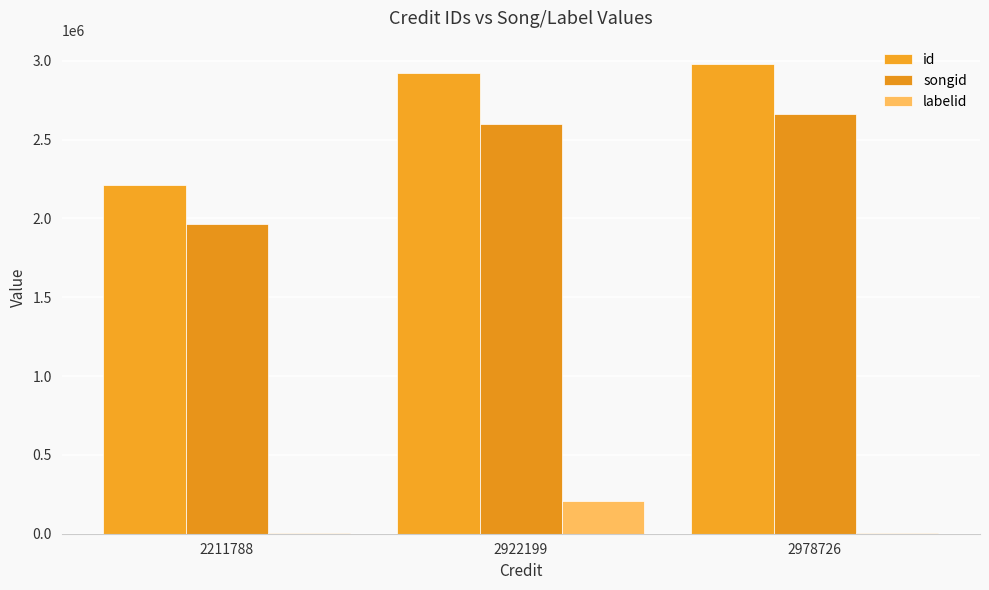

Which category has the highest value in the id series?

2978726